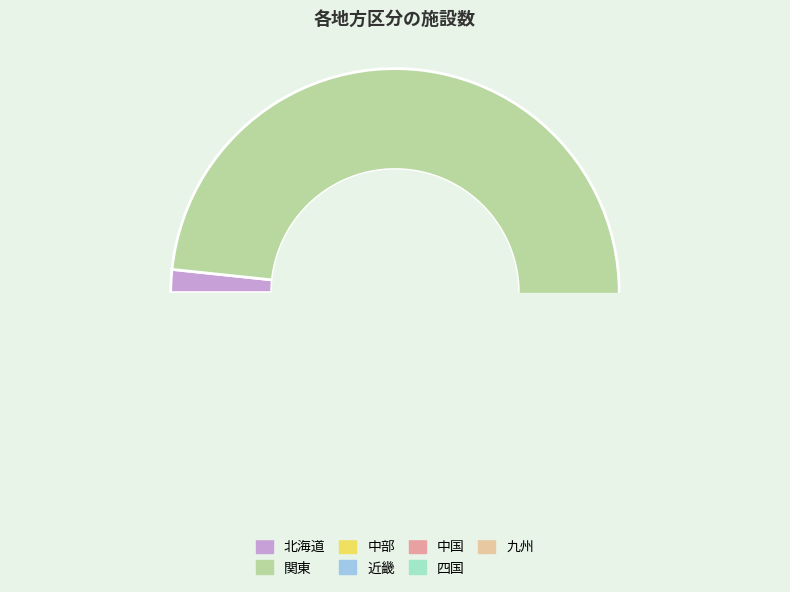

Which has a higher value, 中国 or 四国?

中国